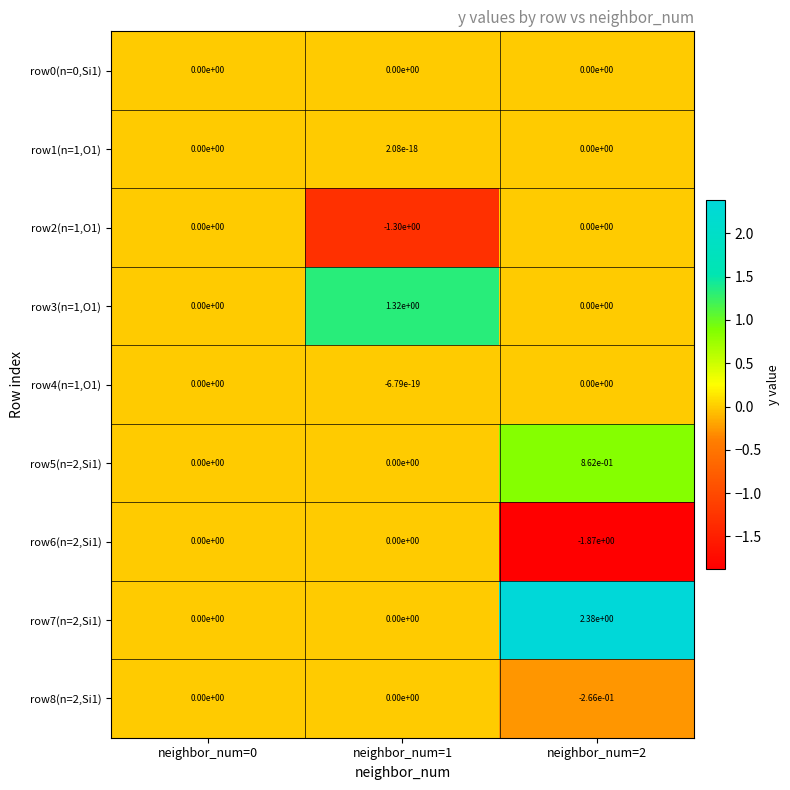

True or false: row3(n=1,O1) has a value of 2.2 at neighbor_num=1.

False